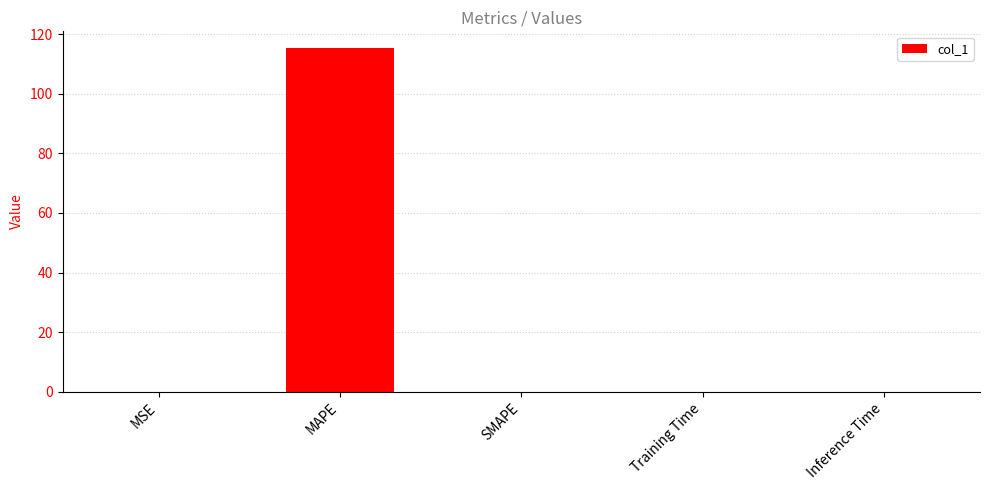

What is the sum of all values?

115.2